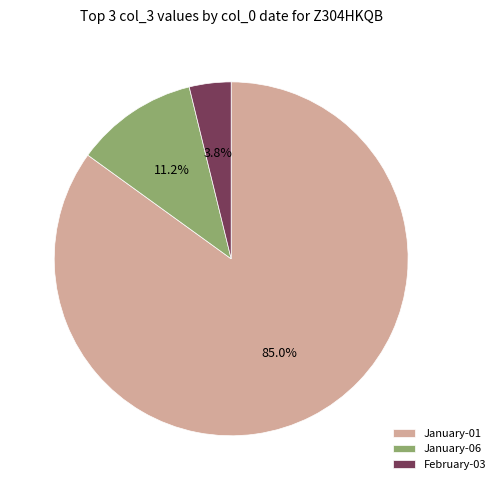

What is the largest slice in the pie chart?

January-01